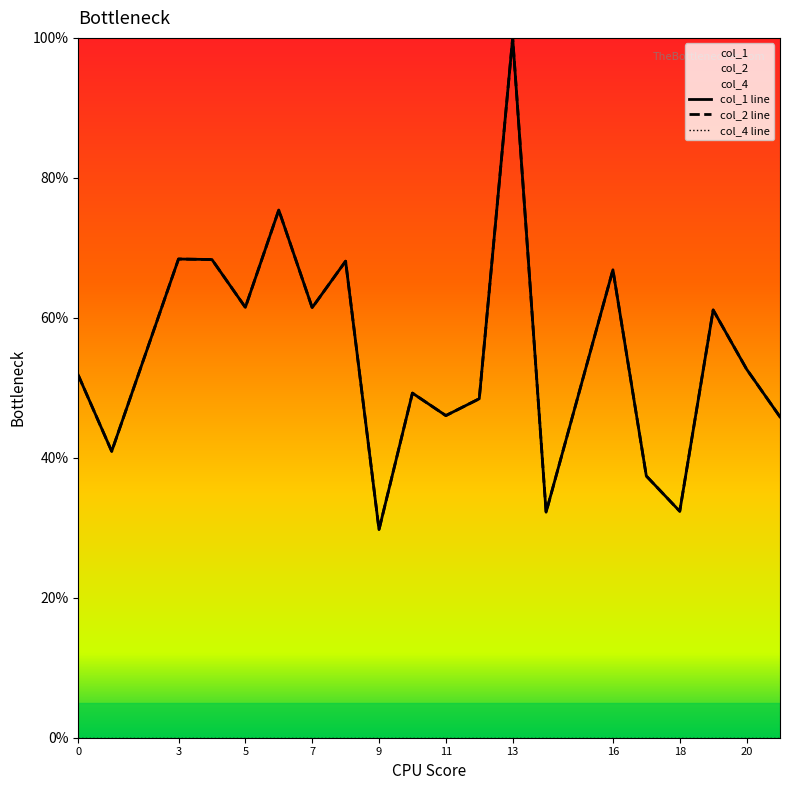

What is the value of the col_1 point at the 17th from the left?

32.4